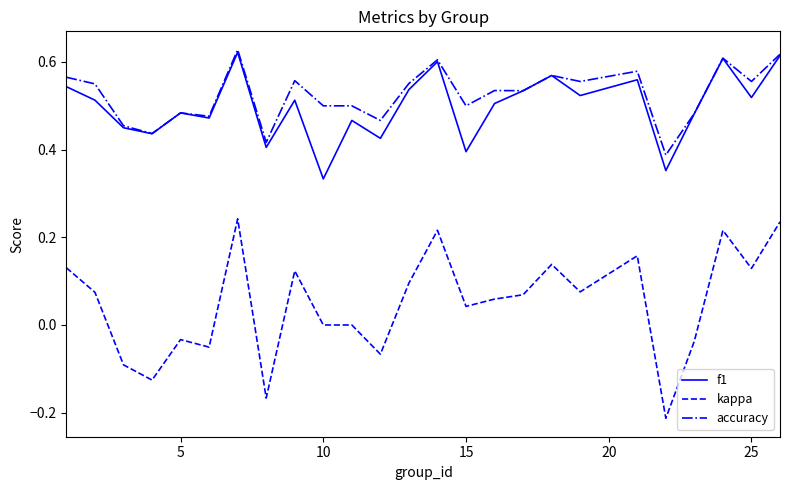

At how many categories does at least one series exceed 0?

25